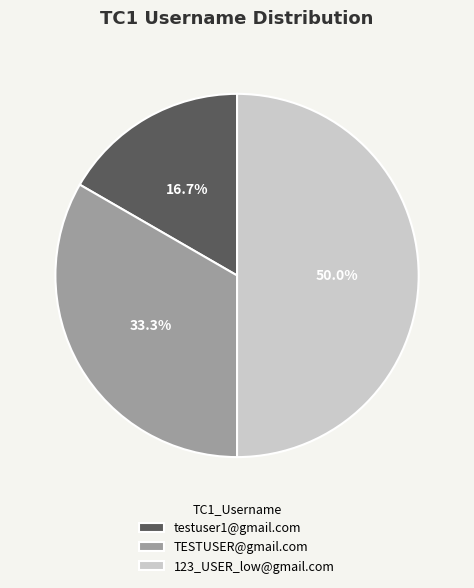

How many slices are in this pie chart?

3